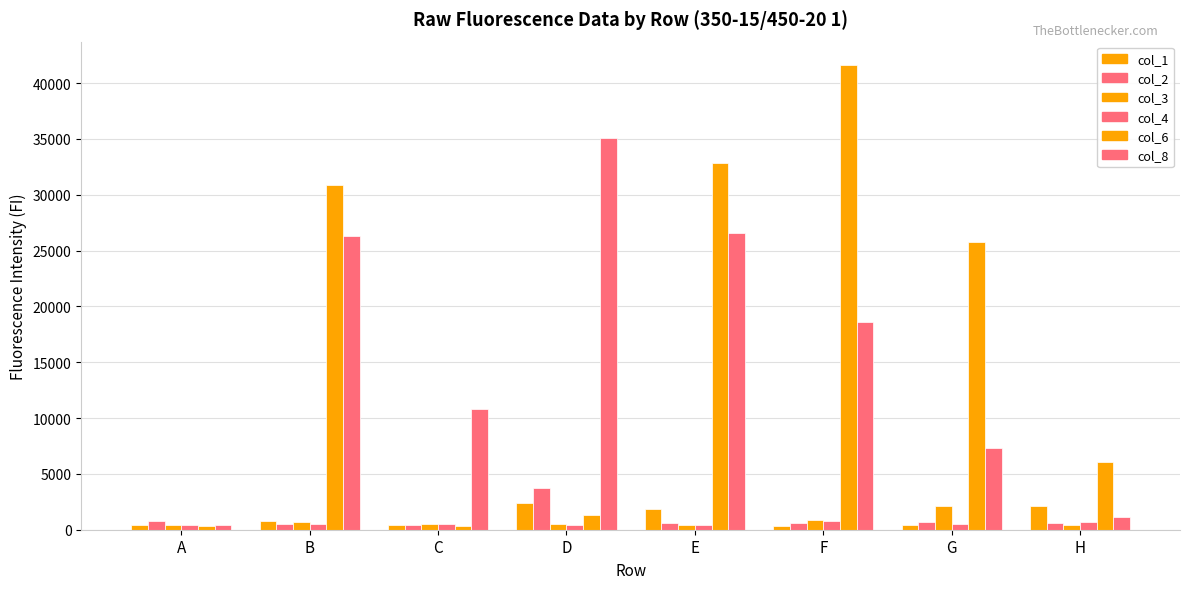

How many series are shown in this chart?

6